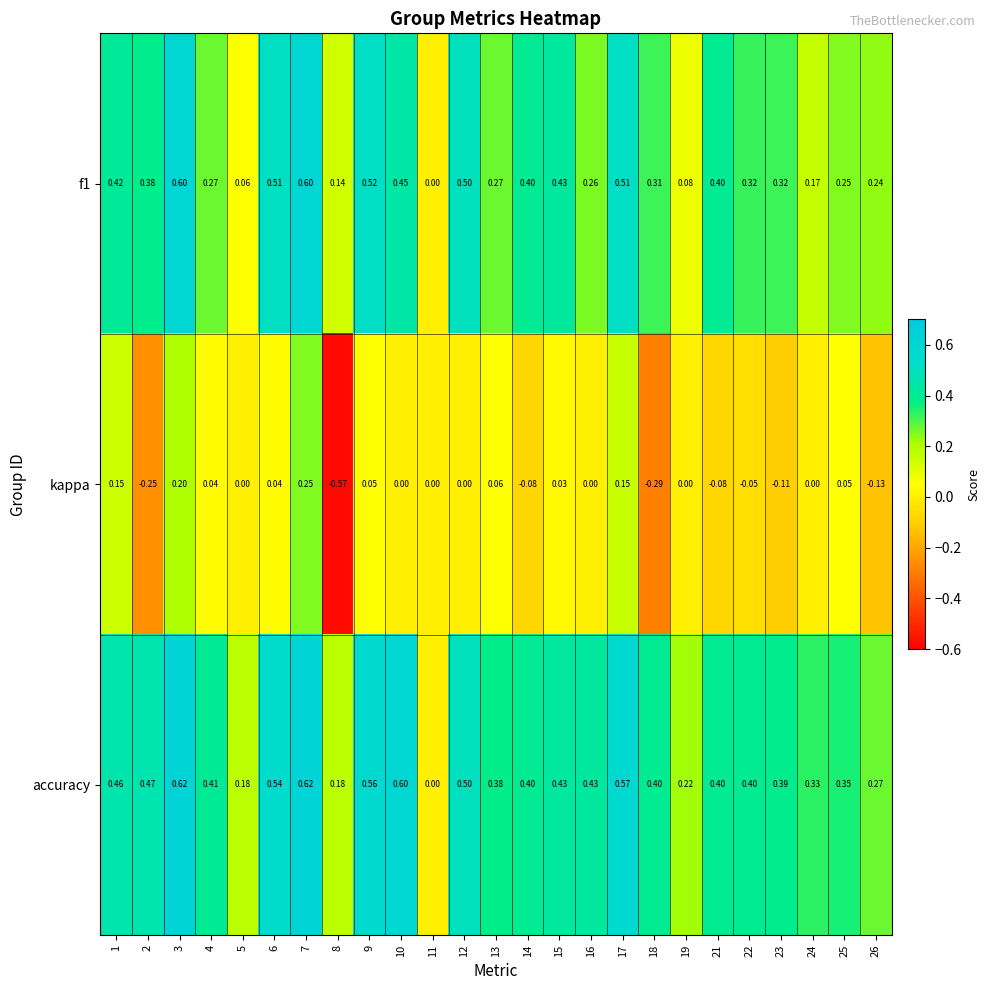

Which series changed the most between 16 and 23?

kappa